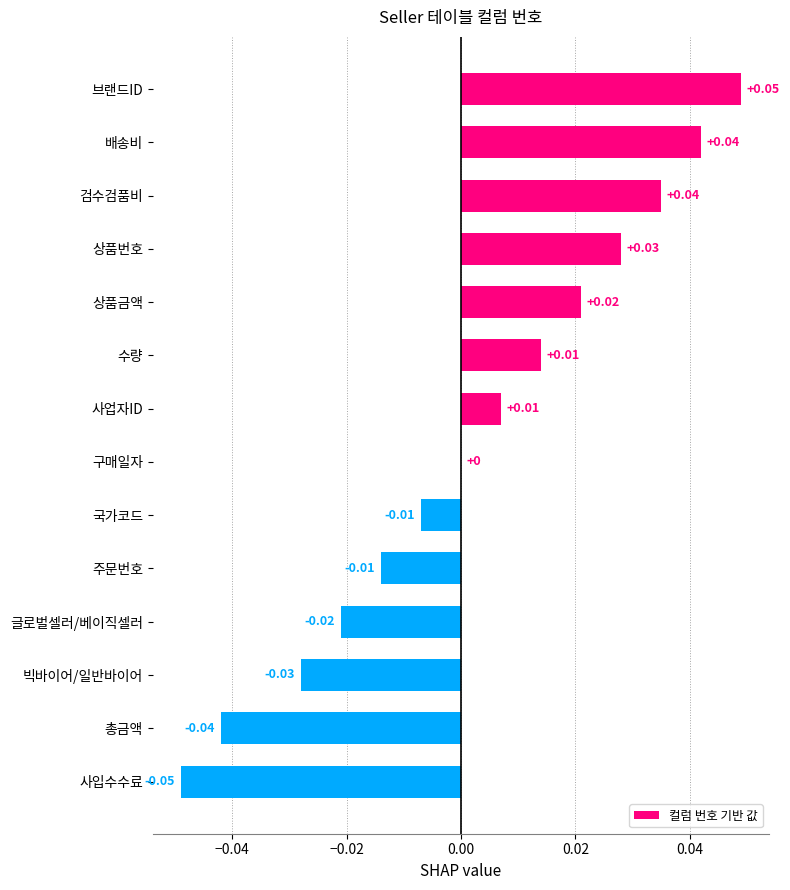

At which category does the chart reach its peak across all series?

브랜드ID